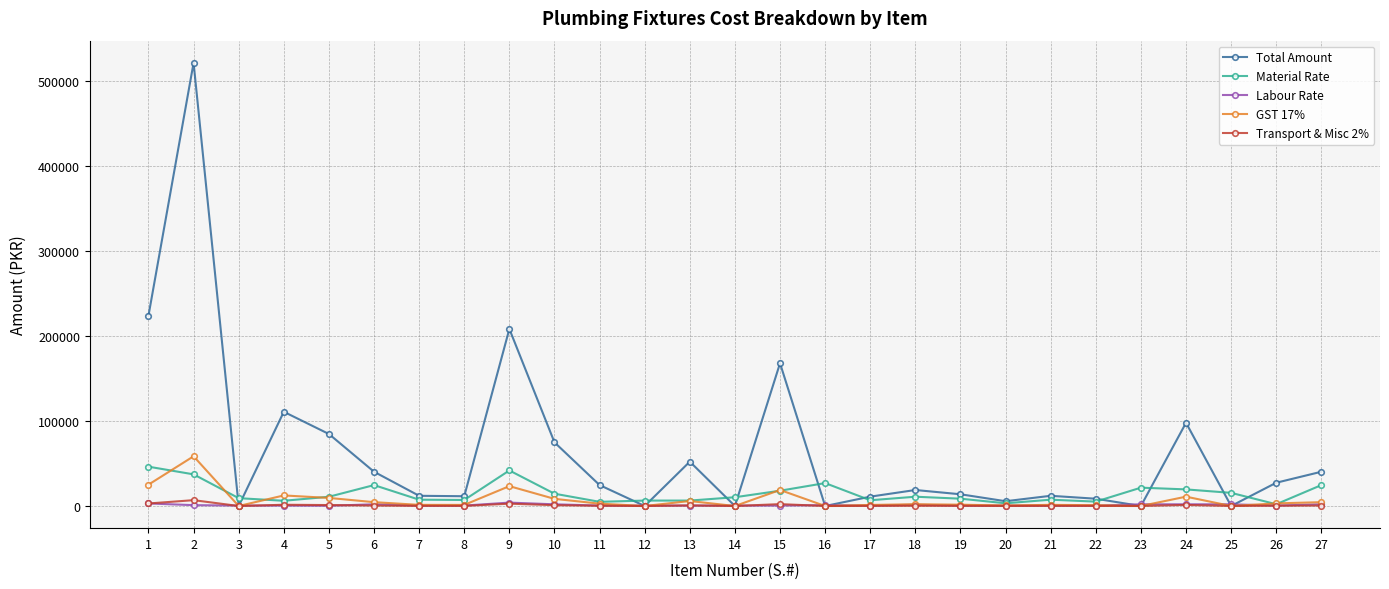

The Material Rate series shows 26989.5 at 16. True or false?

True